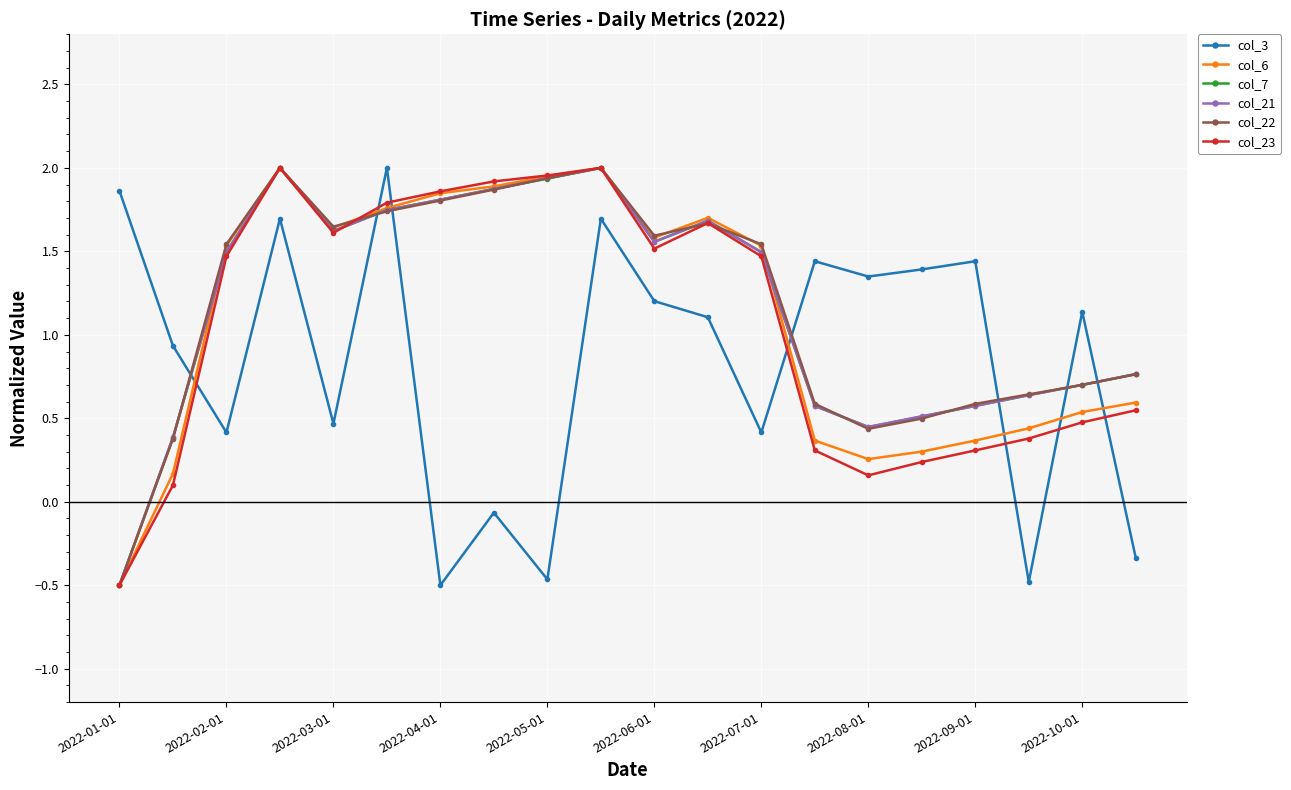

In col_3, how many points are lower than both neighbors (excluding endpoints)?

7